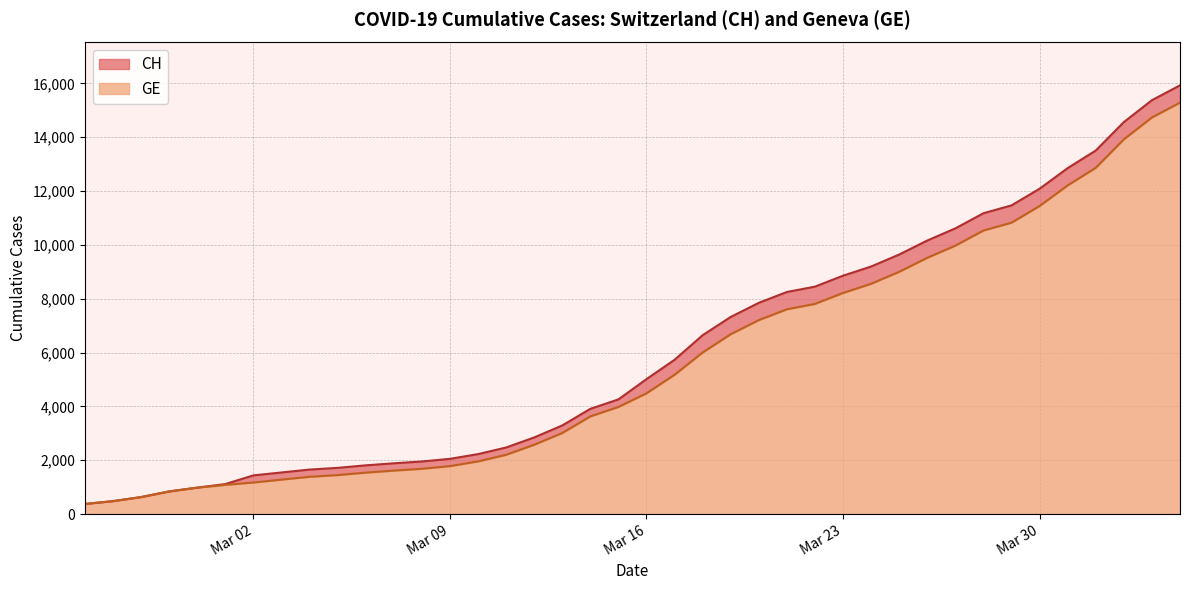

Is the value of CH at 2020-03-21 greater than the value of GE at 2020-03-29?

No